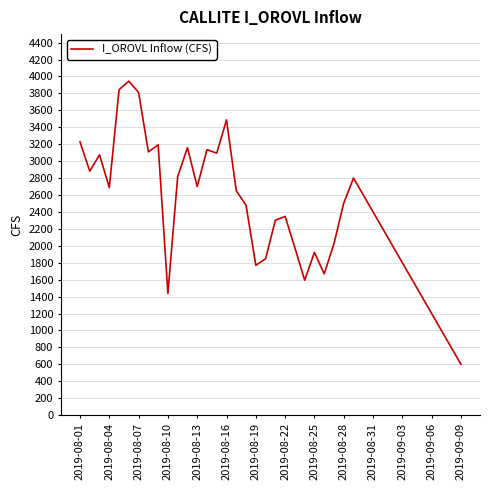

How many values are below 2479?

20